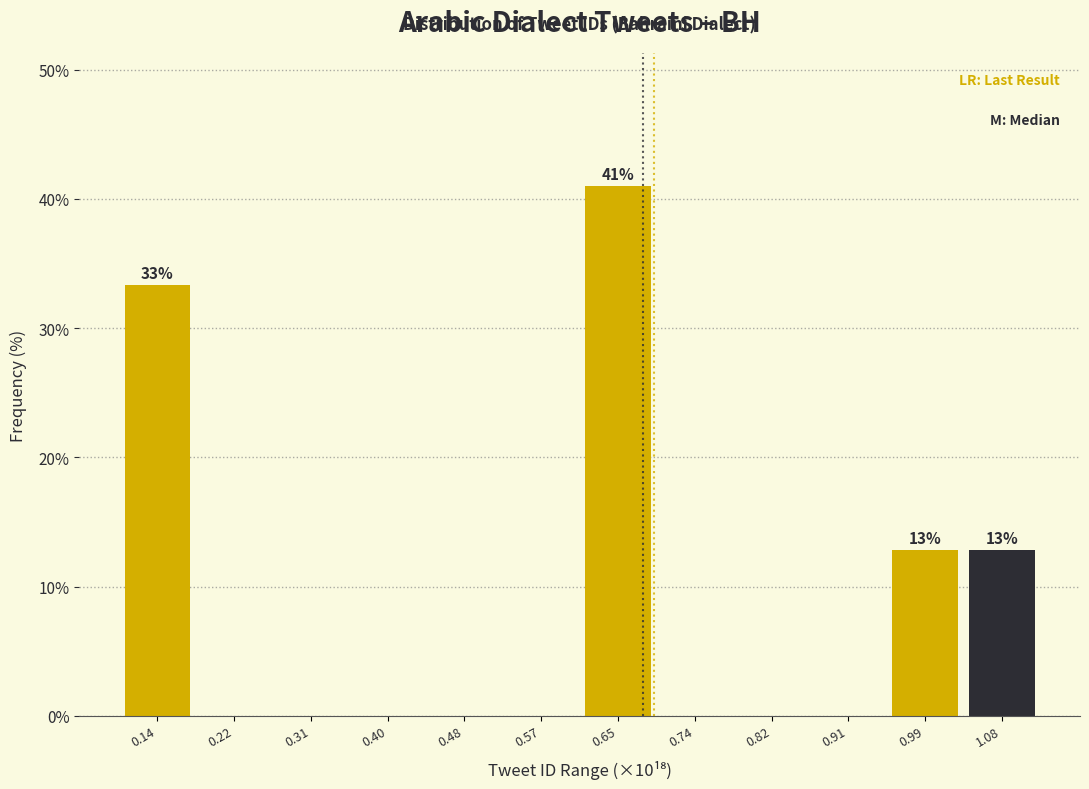

Reading left to right, what are all the values shown in this chart?

0.14=33.3	0.22=0.0	0.31=0.0	0.40=0.0	0.48=0.0	0.57=0.0	0.65=41.0	0.74=0.0	0.82=0.0	0.91=0.0	0.99=12.8	1.08=12.8